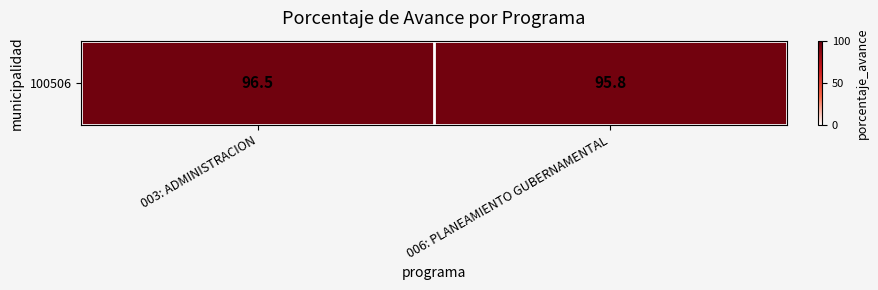

Reading left to right, transcribe all the data shown in this chart.

96.5	95.8